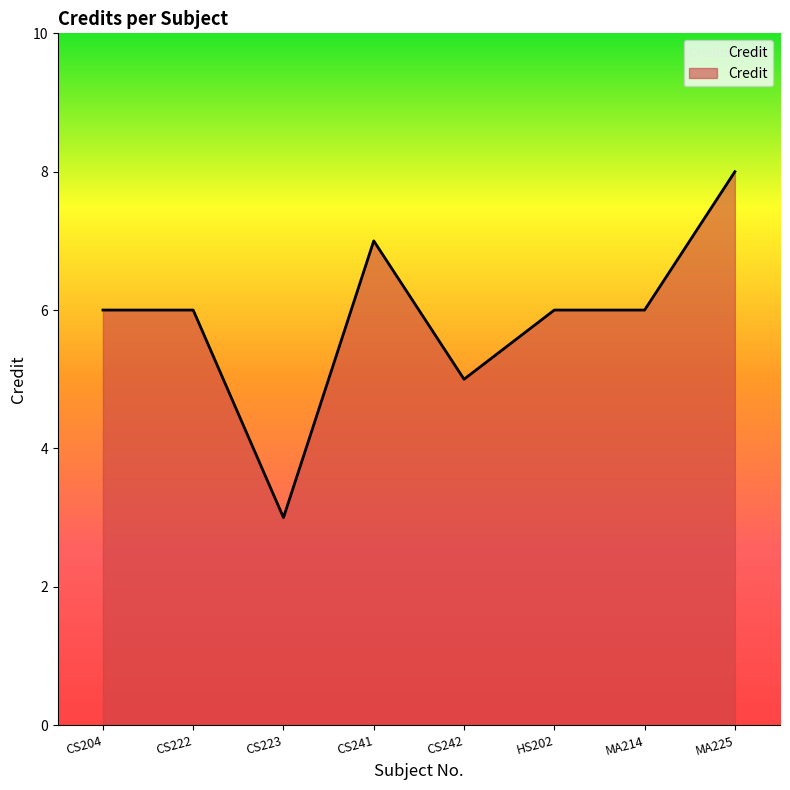

What is the approximate value at MA225?

8